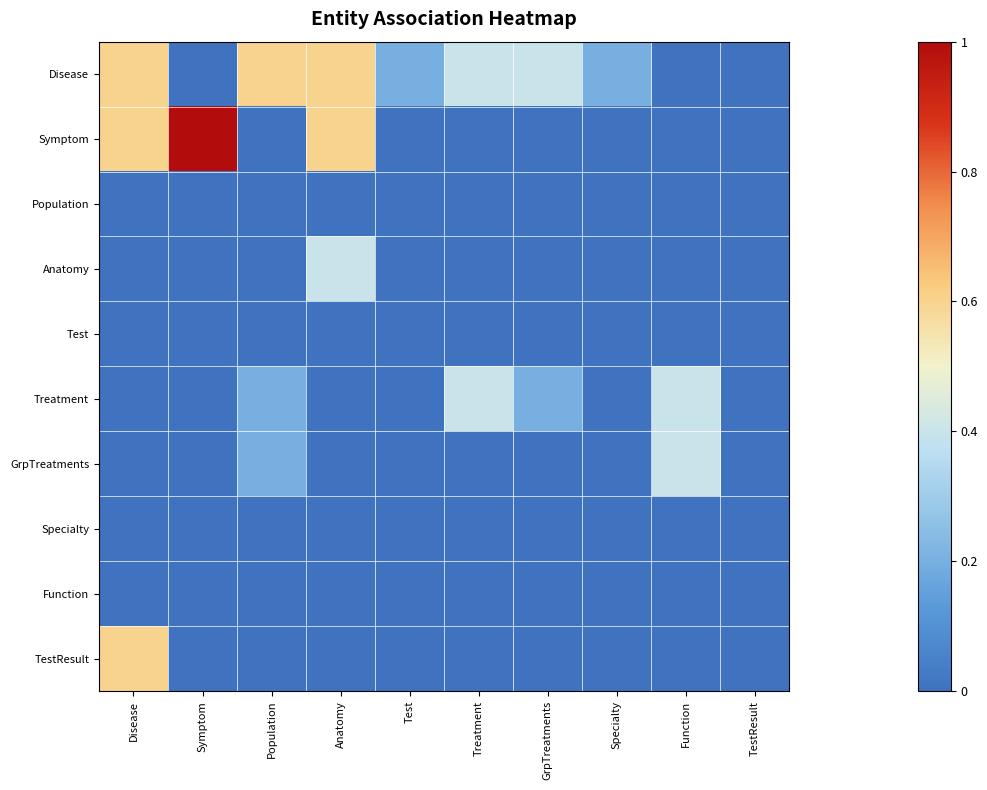

At which category is the sum across all series the highest?

Disease